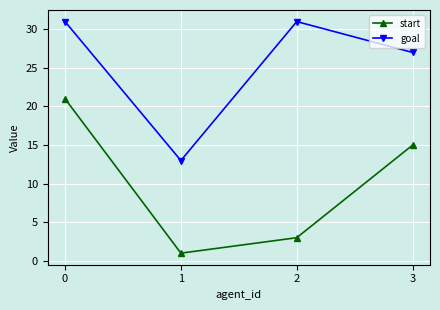

Does the chart display data point markers on the line(s)?

Yes